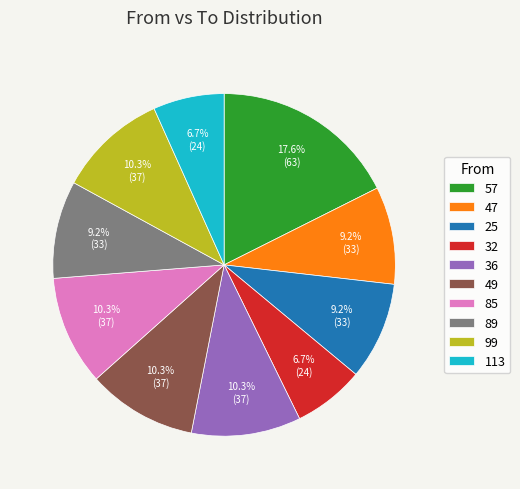

To the nearest percent, what percentage of the pie is 25?

9%